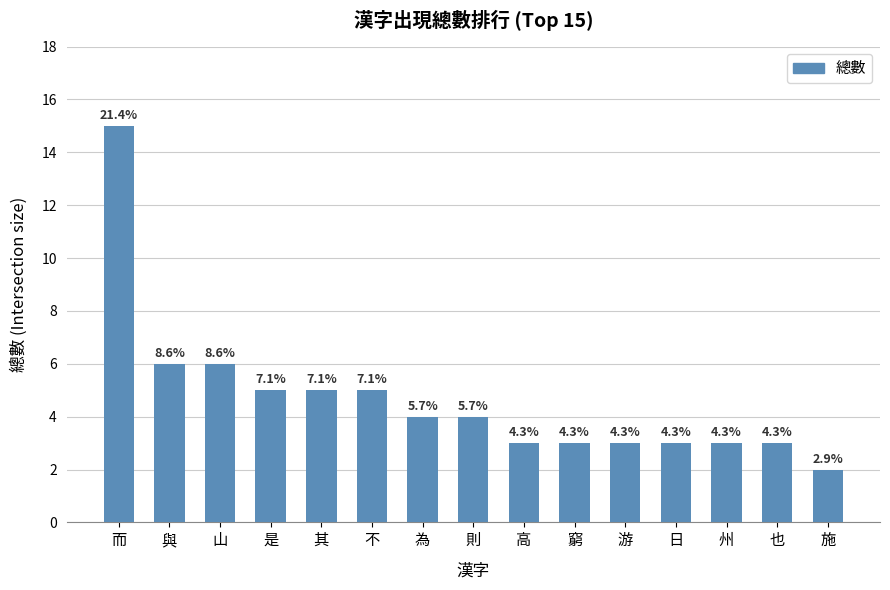

Are the bars horizontal?

No